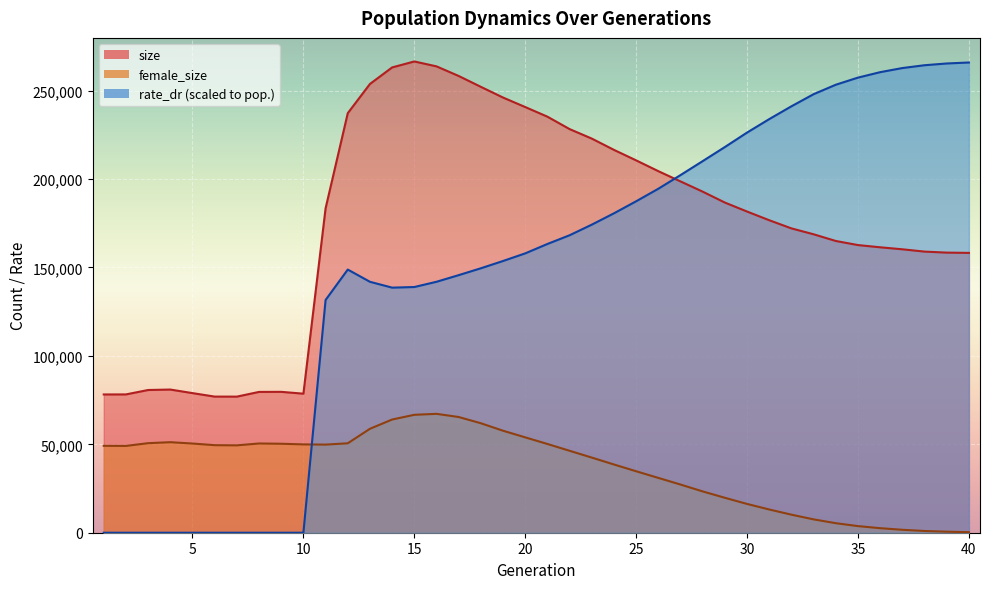

Reading left to right, what are all the values shown in this chart?

size: 1=78192.0	2=78217.0	3=80707.0	4=80966.0	5=78952.0	6=76983.0	7=76964.0	8=79631.0	9=79670.0	10=78632.0	11=183451.0	12=237258.0	13=253783.0	14=263140.0	15=266512.0	16=263732.0	17=258299.0	18=252151.0	19=246096.0	20=240725.0	21=235281.0	22=228258.0	23=222891.0	24=216500.0	25=210568.0	26=204467.0	27=198660.0	28=192876.0	29=186710.0	30=181624.0	31=176714.0	32=172102.0	33=168773.0	34=164986.0	35=162674.0	36=161417.0	37=160286.0	38=158980.0	39=158409.0	40=158249.0
female_size: 1=49144.0	2=49093.0	3=50642.0	4=51195.0	5=50441.0	6=49511.0	7=49412.0	8=50468.0	9=50317.0	10=49951.0	11=49830.0	12=50576.0	13=58778.0	14=64019.0	15=66685.0	16=67231.0	17=65436.0	18=61906.0	19=57672.0	20=53926.0	21=50191.0	22=46335.0	23=42493.0	24=38584.0	25=34756.0	26=30997.0	27=27244.0	28=23352.0	29=19753.0	30=16275.0	31=13135.0	32=10205.0	33=7549.0	34=5390.0	35=3743.0	36=2565.0	37=1668.0	38=982.0	39=580.0	40=299.0
rate_dr: 1=0.0	2=0.0	3=0.0	4=0.0	5=0.0	6=0.0	7=0.0	8=0.0	9=0.0	10=0.0	11=131606.8	12=148822.7	13=141903.0	14=138598.2	15=138948.7	16=141915.8	17=145666.1	18=149549.5	19=153668.7	20=157977.7	21=163290.3	22=168225.6	23=174221.8	24=180629.8	25=187439.8	26=194524.4	27=202253.3	28=210157.2	29=218119.0	30=226301.2	31=233913.6	32=241160.3	33=248004.1	34=253353.0	35=257378.1	36=260453.9	37=262780.8	38=264377.0	39=265366.3	40=265922.5